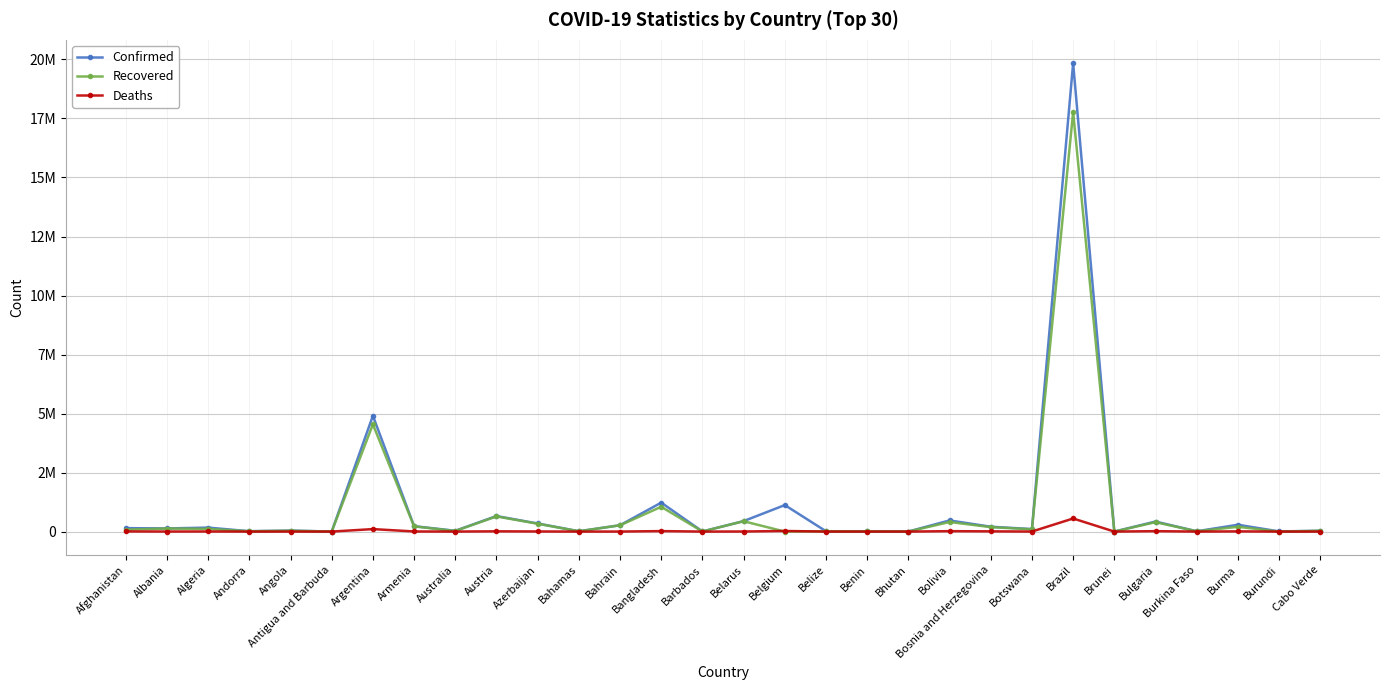

What is the total value across all series at Cabo Verde?

66954